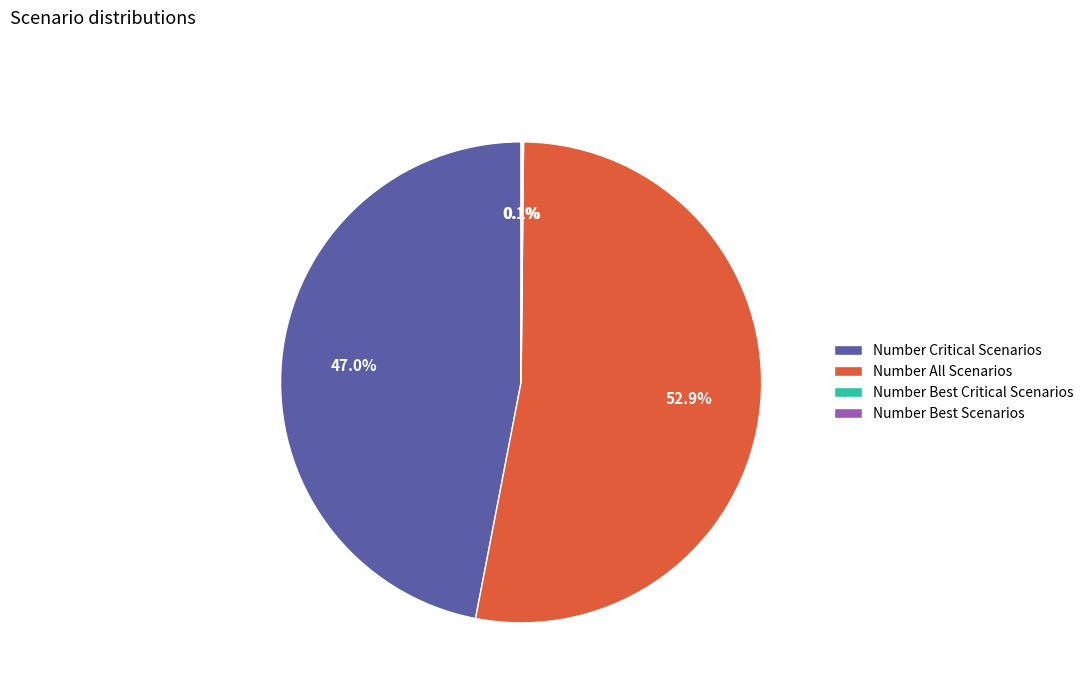

Is there a majority slice in this chart?

Yes